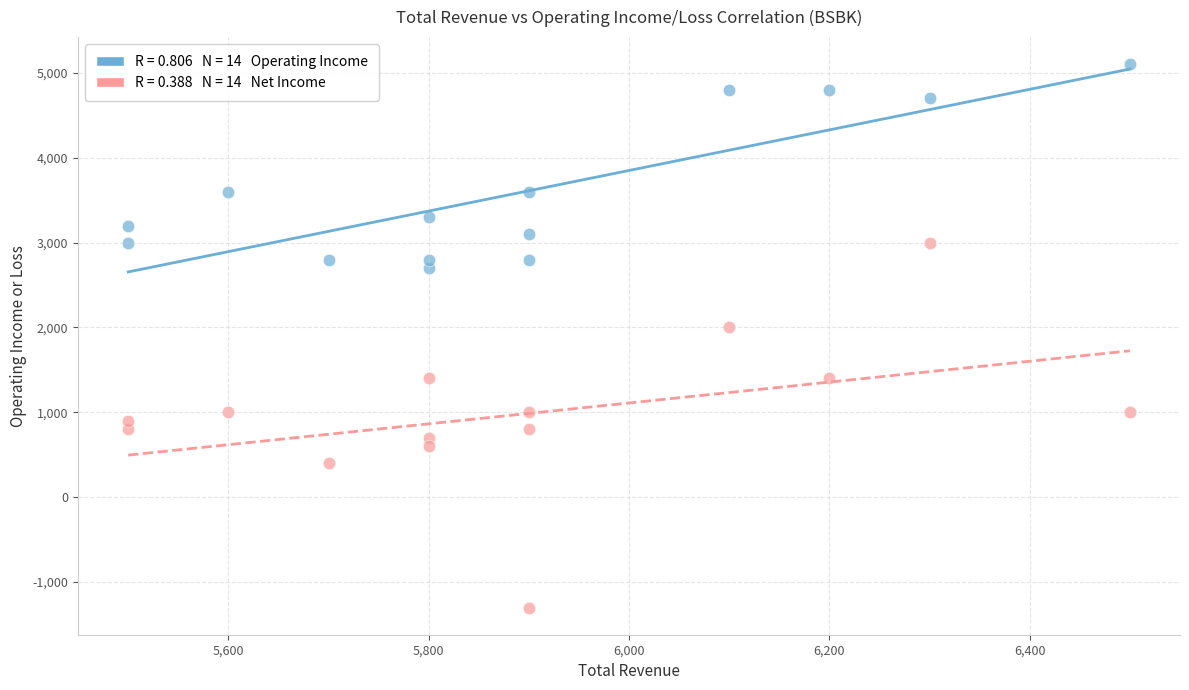

Across all data points, what is the range of X values (max minus min)?

1000